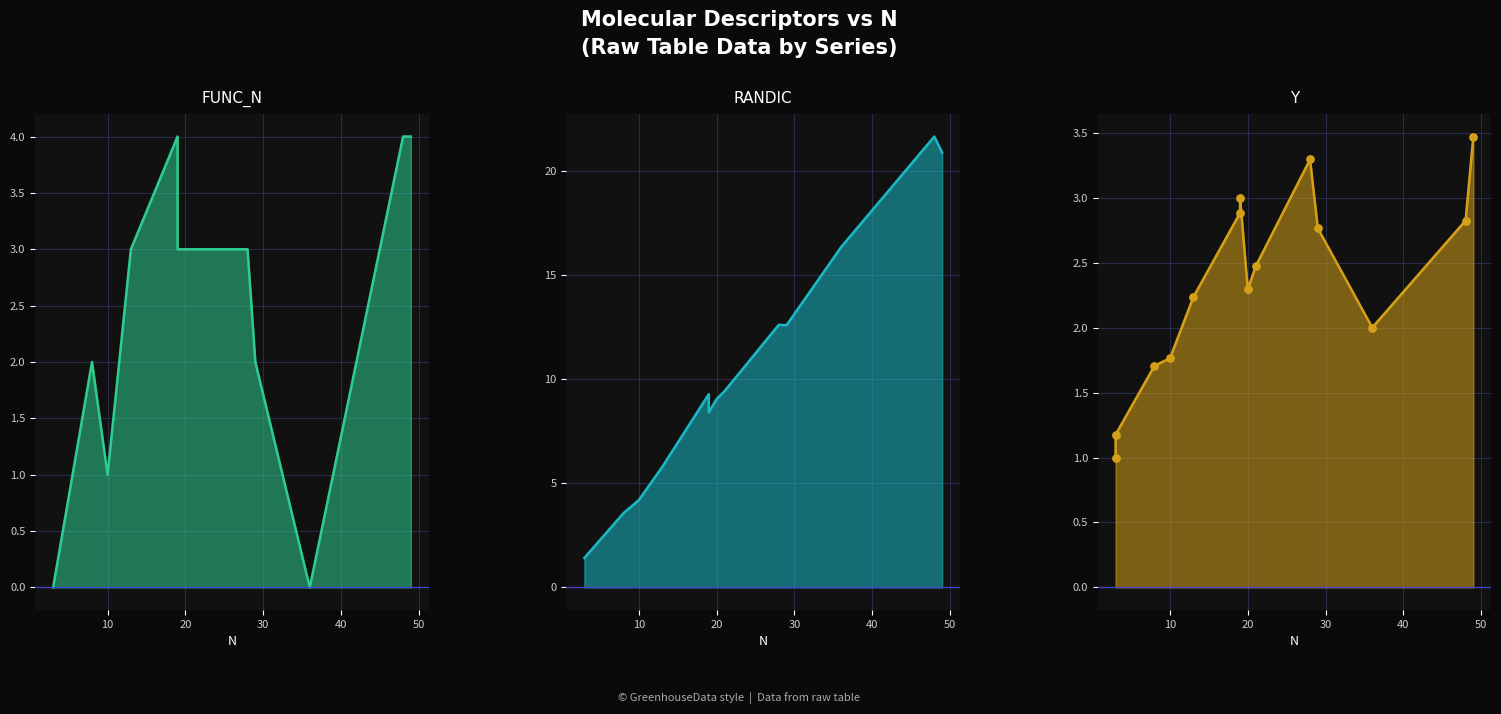

Is the value of Y at 21 greater than the value of FUNC_N at 49?

No